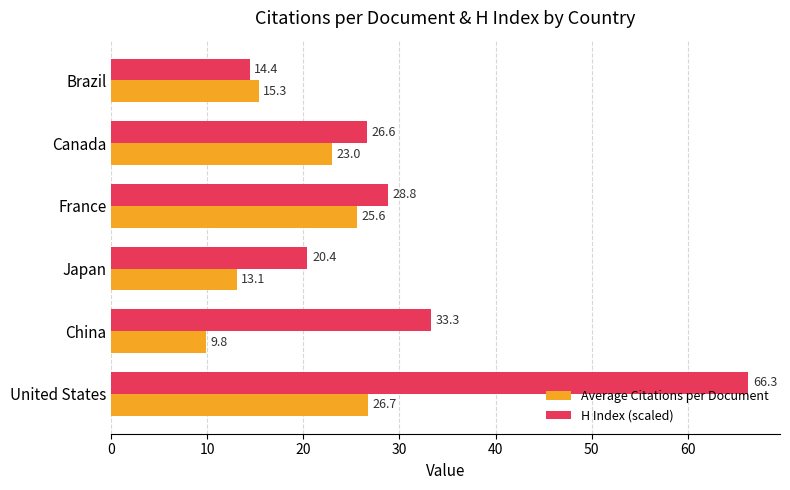

Which series has the widest spread of values?

H Index (scaled)